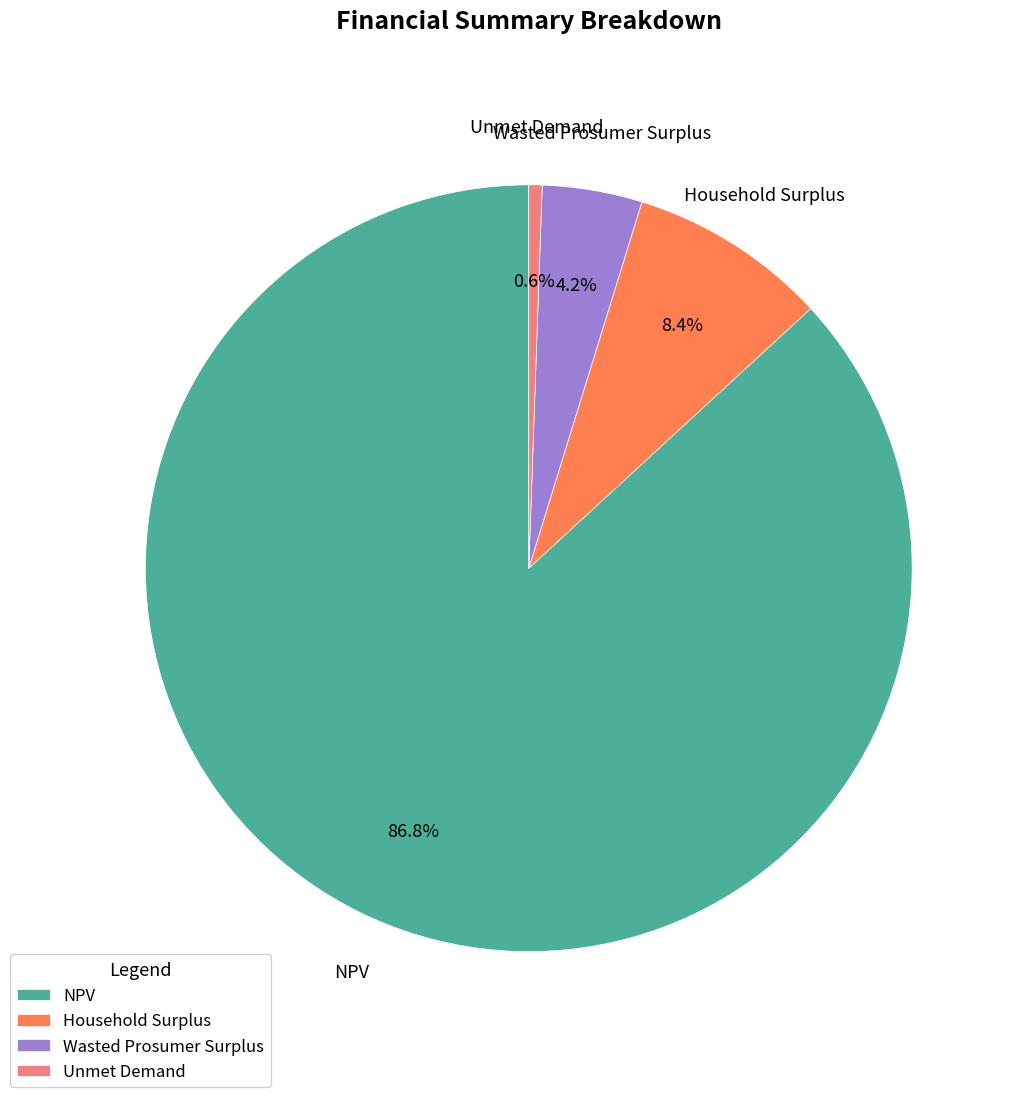

How many slices are in this pie chart?

4